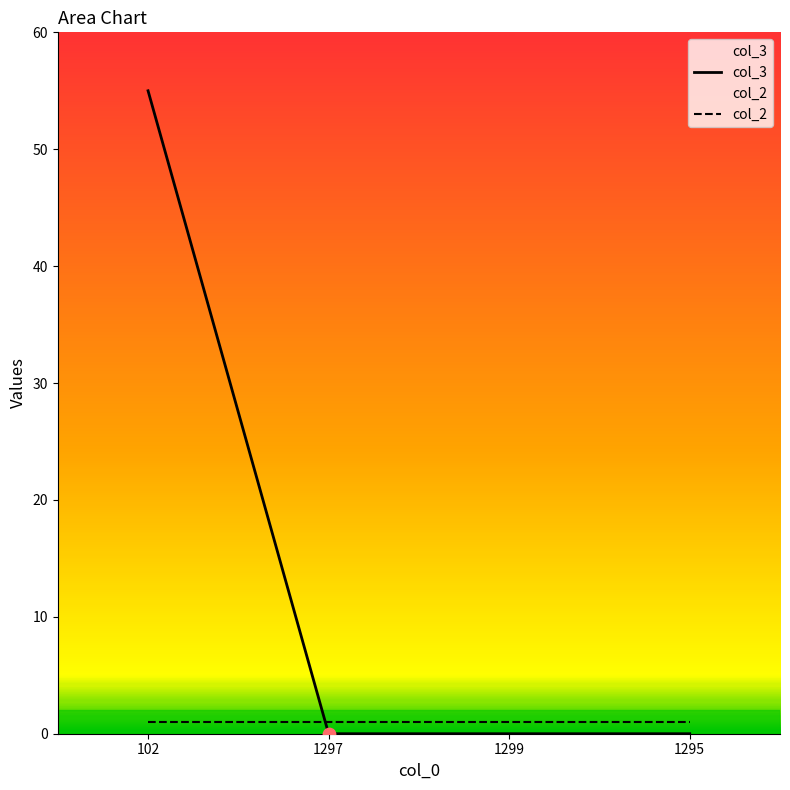

Which series reaches the maximum Y coordinate?

col_3